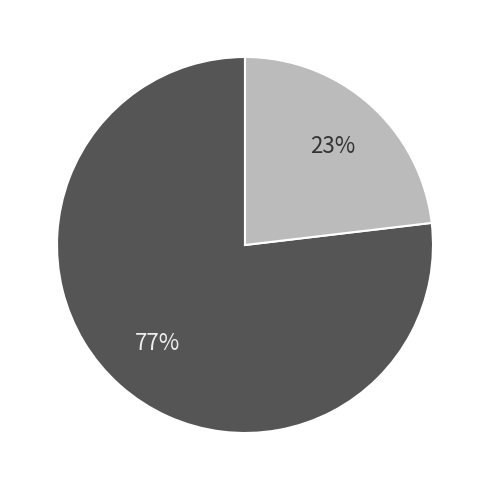

Is there a majority slice in this chart?

Yes